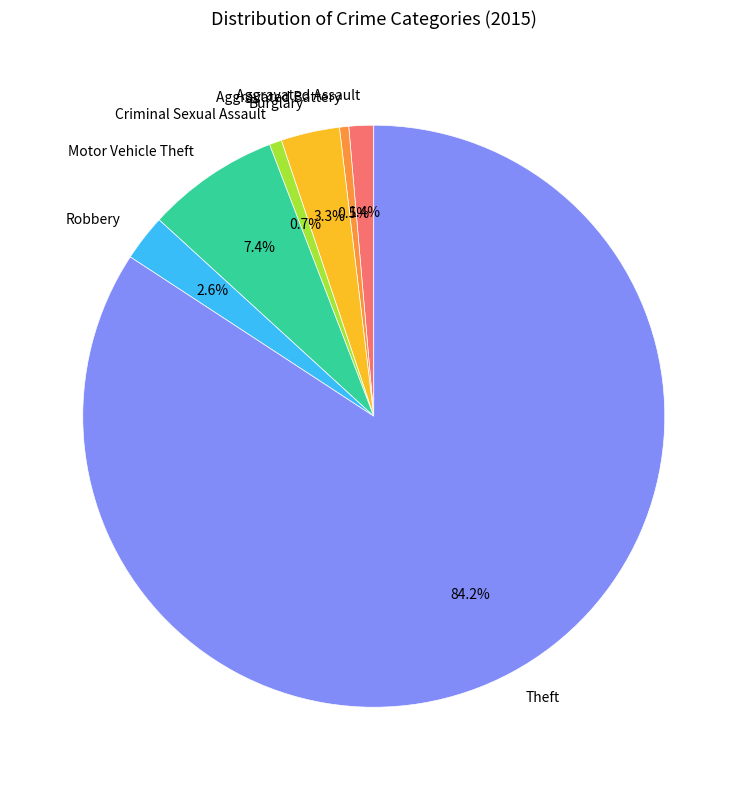

Count the number of slices in the pie.

7